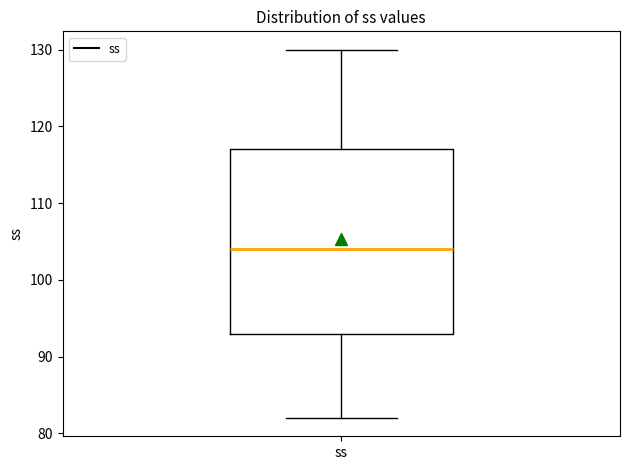

Where does the lower whisker of the box for ss end on the y-axis? The values are not printed on the chart, so give them approximately, as read against the axis.

82